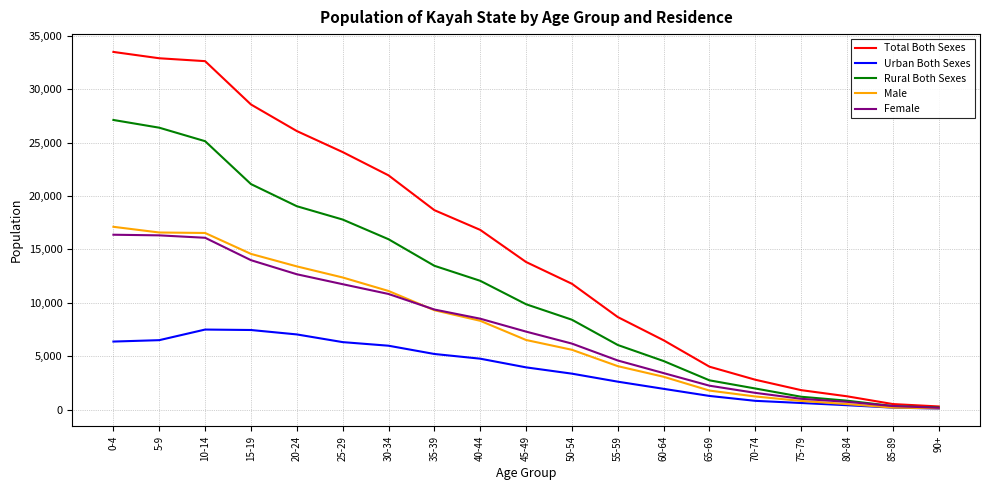

Rank the series at 15-19 from highest to lowest value.

Total Both Sexes, Rural Both Sexes, Male, Female, Urban Both Sexes